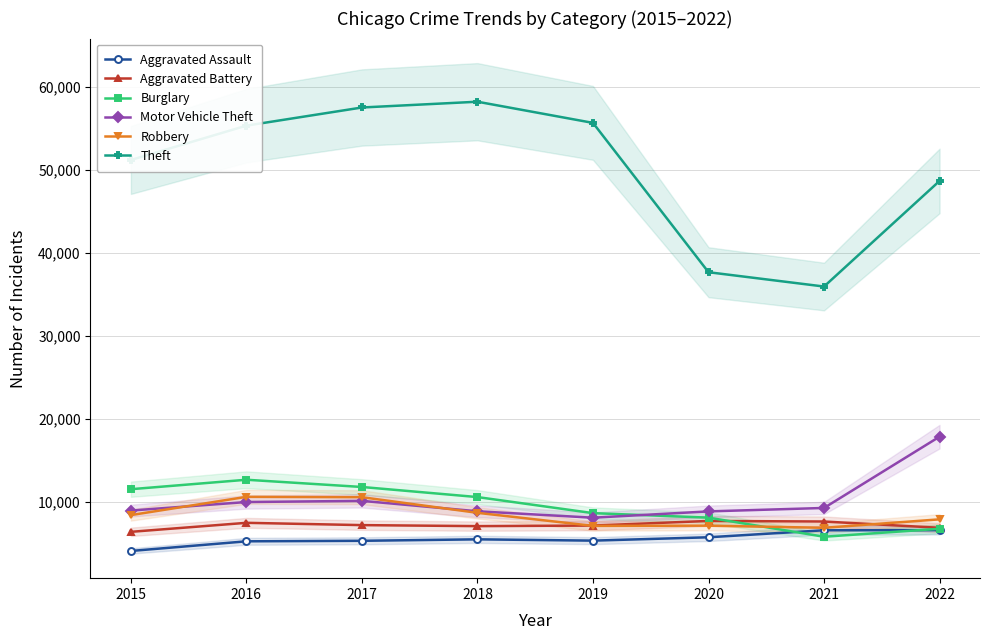

Reading left to right, what are all the values shown in this chart?

Aggravated Assault: 2015=4039	2016=5203	2017=5265	2018=5441	2019=5284	2020=5690	2021=6535	2022=6548
Aggravated Battery: 2015=6347	2016=7434	2017=7157	2018=7035	2019=7104	2020=7661	2021=7592	2022=6832
Burglary: 2015=11490	2016=12631	2017=11758	2018=10540	2019=8603	2020=8058	2021=5754	2022=6716
Motor Vehicle Theft: 2015=8914	2016=9941	2017=10084	2018=8826	2019=8052	2020=8812	2021=9227	2022=17829
Robbery: 2015=8366	2016=10568	2017=10526	2018=8640	2019=7066	2020=7091	2021=6834	2022=7853
Theft: 2015=51209	2016=55352	2017=57540	2018=58237	2019=55683	2020=37668	2021=35940	2022=48681